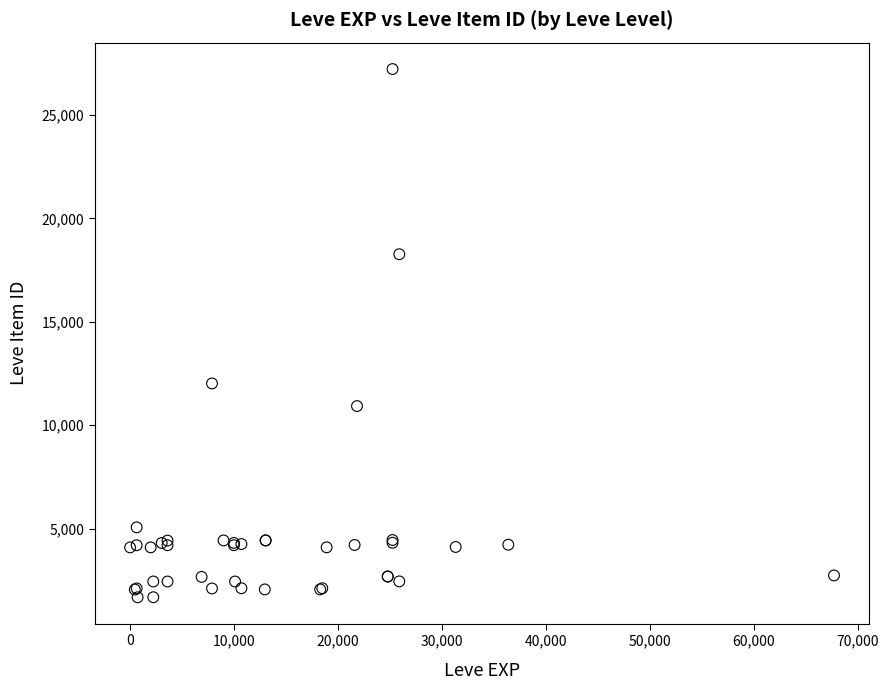

What Y value in the scatter plot is closest to 14448?

12018